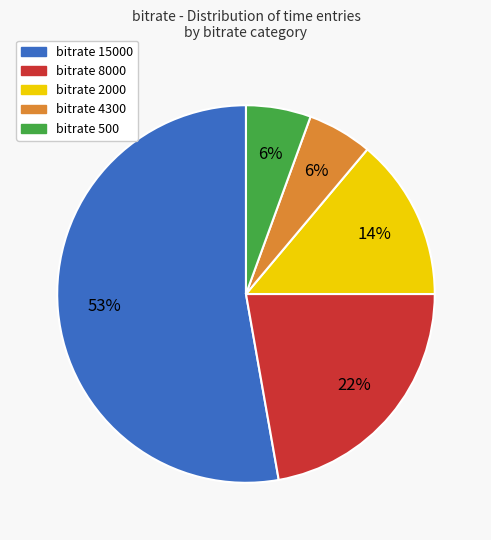

To the nearest percent, what is the difference between the largest and smallest slice percentages?

47%